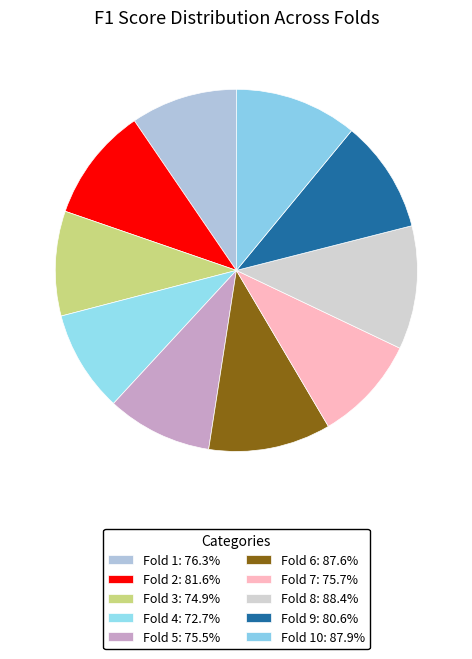

What is the smallest slice in the pie chart?

Fold 4